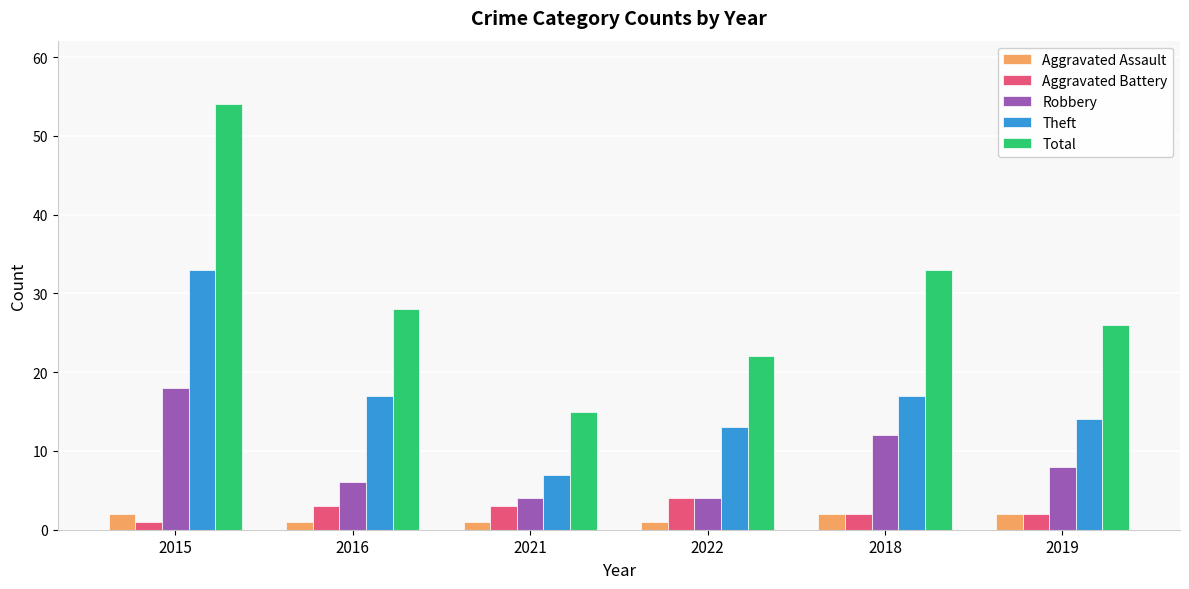

True or false: Aggravated Battery has a value of 3 at 2016.

True